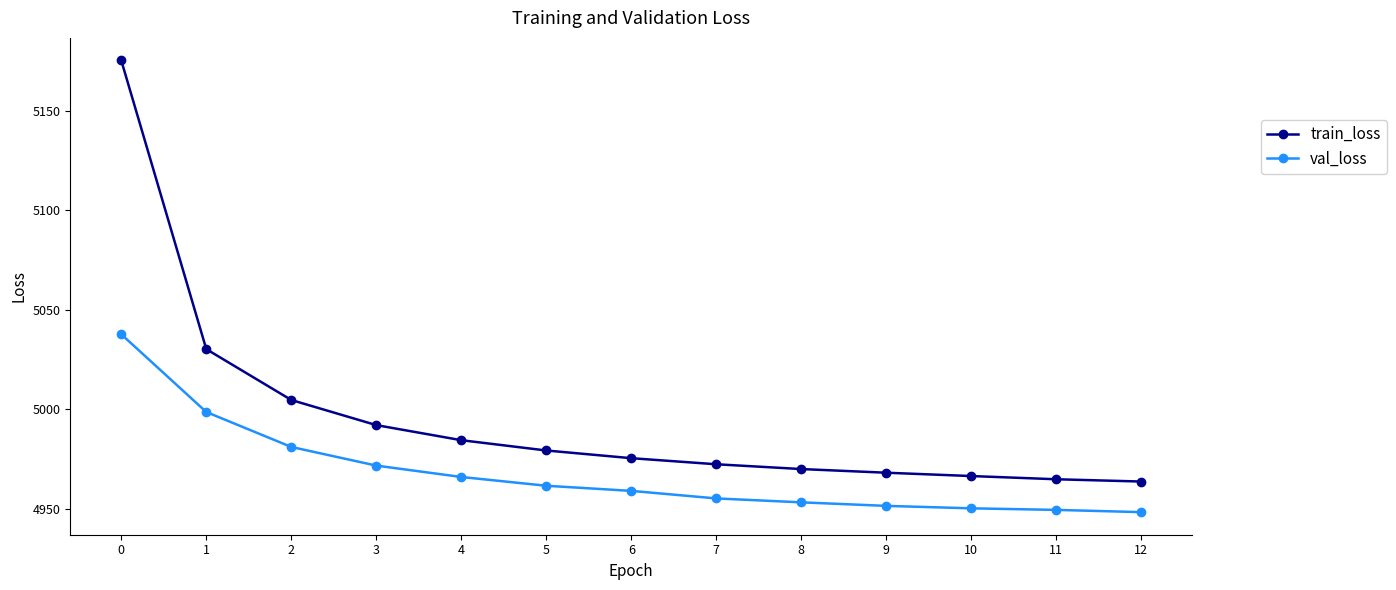

Is the value of val_loss at 12 greater than the value of train_loss at 12?

No